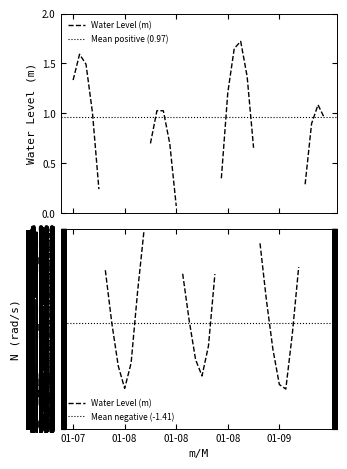

List the labels in order of value, smallest first.

2023-01-09 03:00, 2023-01-08 02:00, 2023-01-09 02:00, 2023-01-08 14:00, 2023-01-08 01:00, 2023-01-08 03:00, 2023-01-08 13:00, 2023-01-09 01:00, 2023-01-08 15:00, 2023-01-09 04:00, 2023-01-08 00:00, 2023-01-08 12:00, 2023-01-09 00:00, 2023-01-08 04:00, 2023-01-08 16:00, 2023-01-08 11:00, 2023-01-07 23:00, 2023-01-09 05:00, 2023-01-08 23:00, 2023-01-08 05:00, 2023-01-08 10:00, 2023-01-07 22:00, 2023-01-09 06:00, 2023-01-08 17:00, 2023-01-08 22:00, 2023-01-08 09:00, 2023-01-08 06:00, 2023-01-09 07:00, 2023-01-09 09:00, 2023-01-07 21:00, 2023-01-08 08:00, 2023-01-08 07:00, 2023-01-09 08:00, 2023-01-08 18:00, 2023-01-07 18:00, 2023-01-08 21:00, 2023-01-07 20:00, 2023-01-07 19:00, 2023-01-08 19:00, 2023-01-08 20:00